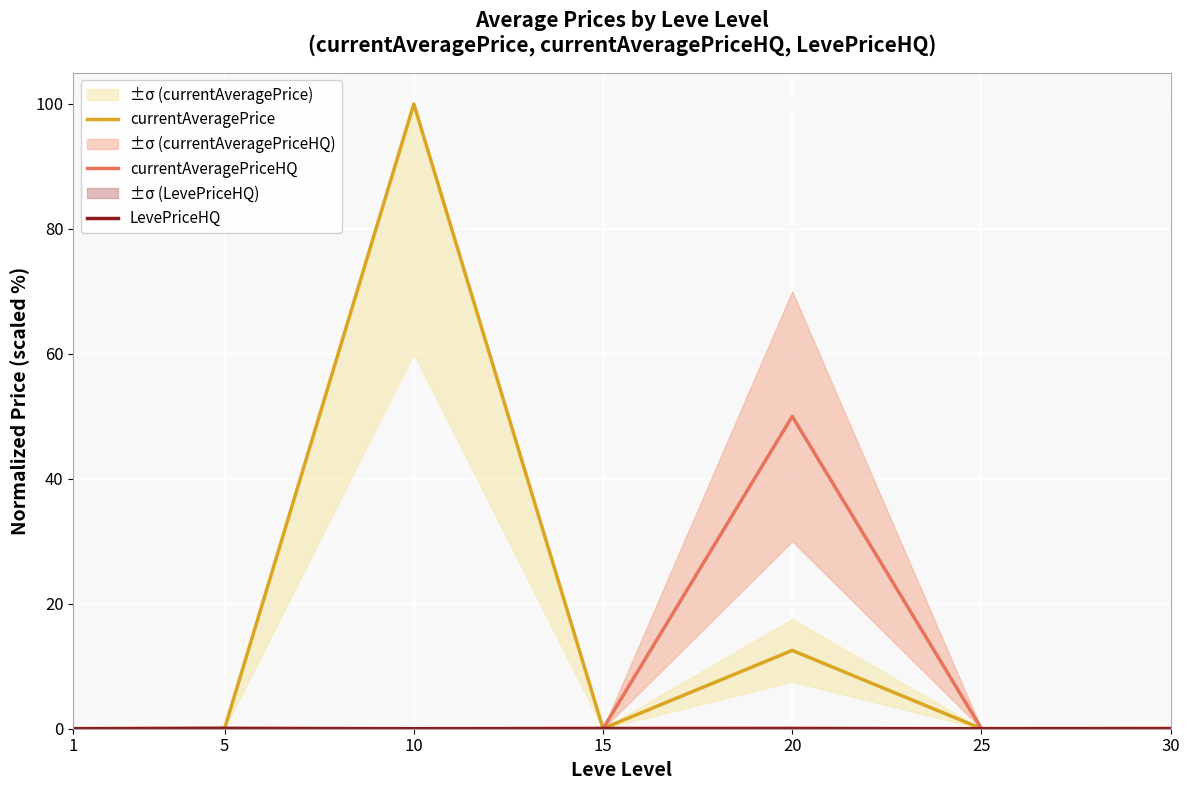

In currentAveragePrice, how many points are higher than both neighbors (excluding endpoints)?

2